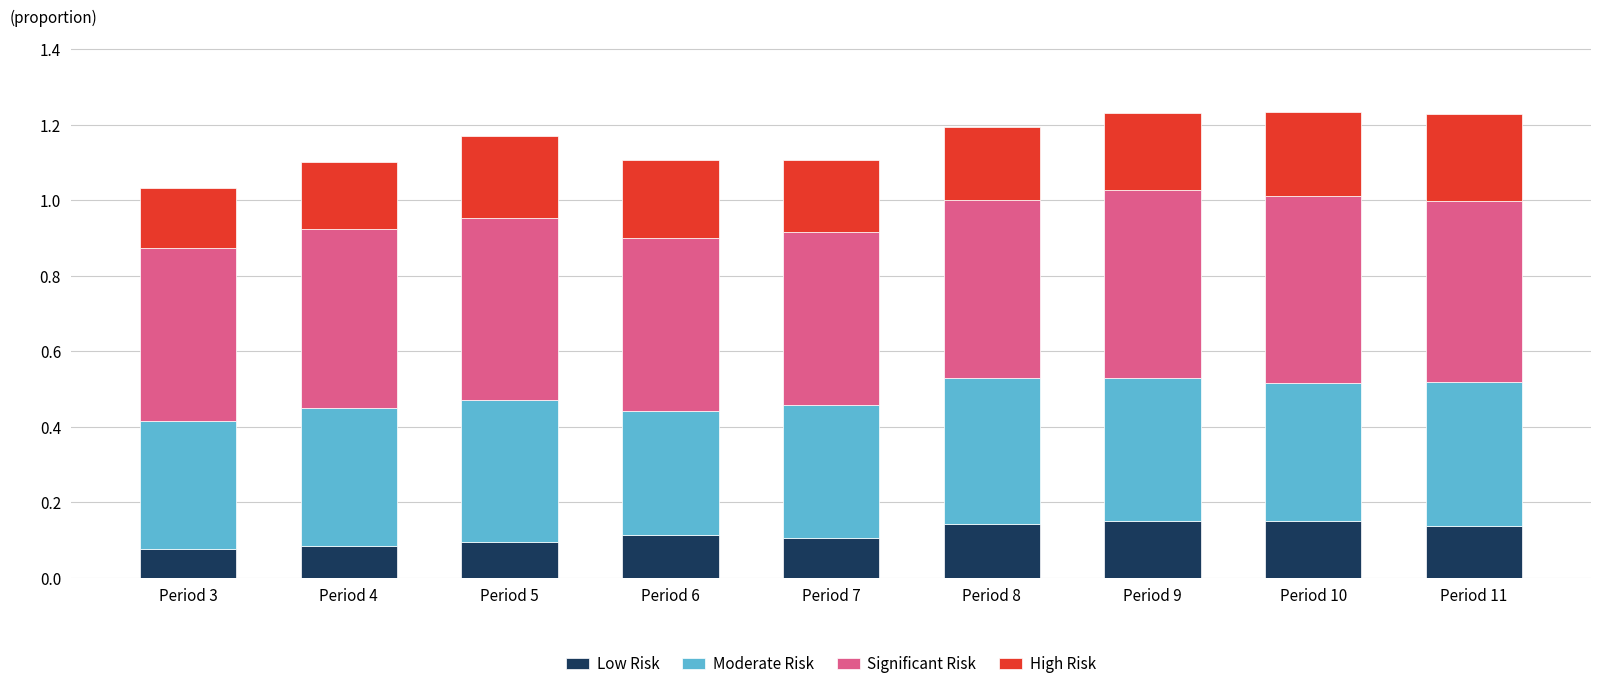

How many Low Risk values are between 0 and 1?

9